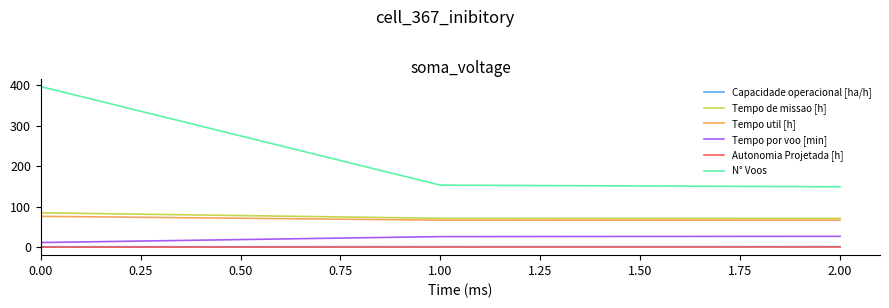

The value of Tempo por voo [min] at 0.00 is 11.5. True or false?

True